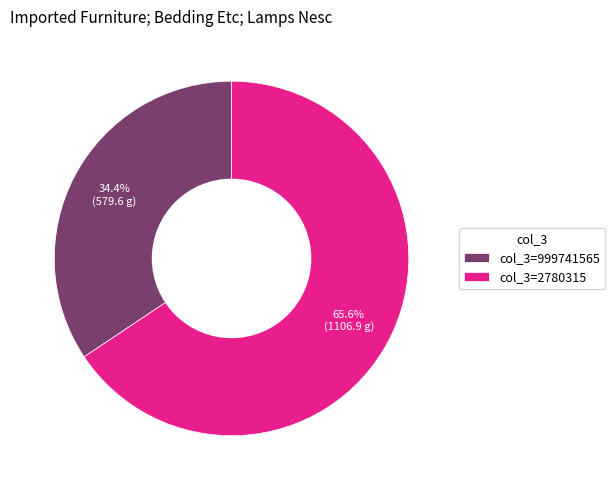

How many slices are in this pie chart?

2